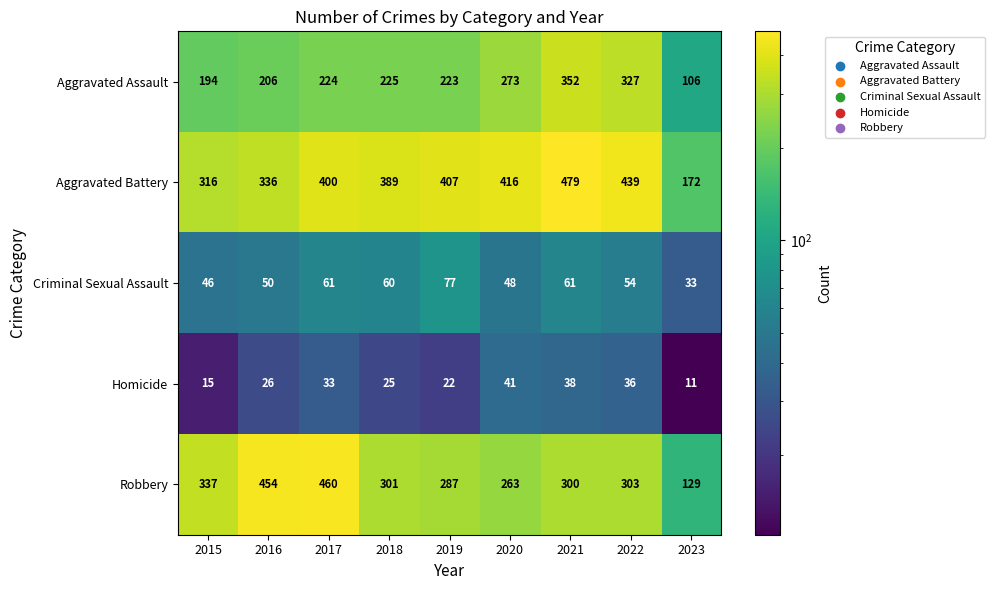

Which series has the largest total across all categories?

Aggravated Battery